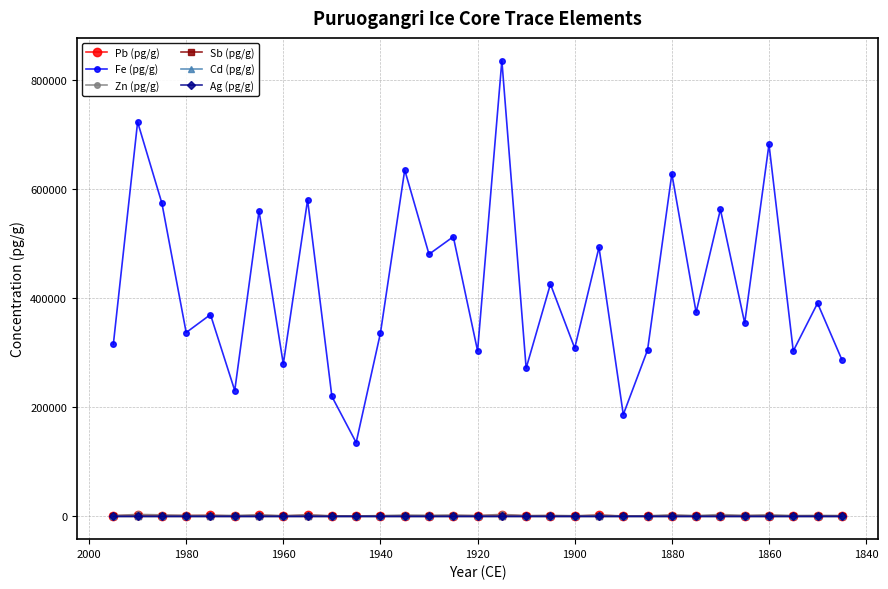

True or false: Zn (pg/g) and Cd (pg/g) intersect in this chart.

False